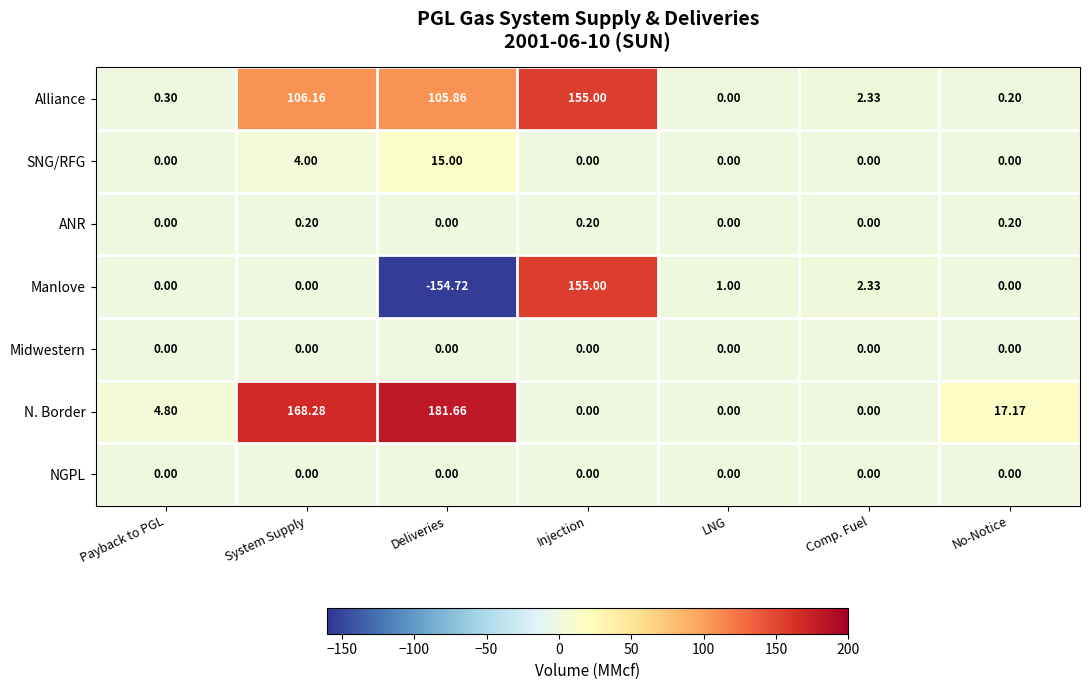

Which series has the widest spread of values?

Manlove